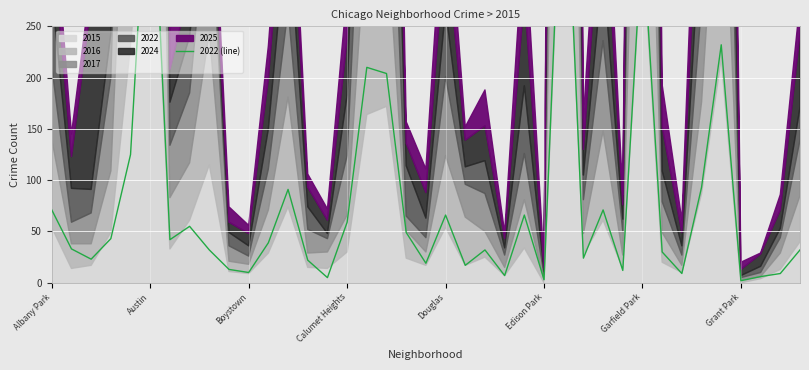

Between 14 and 9, which is larger?

9